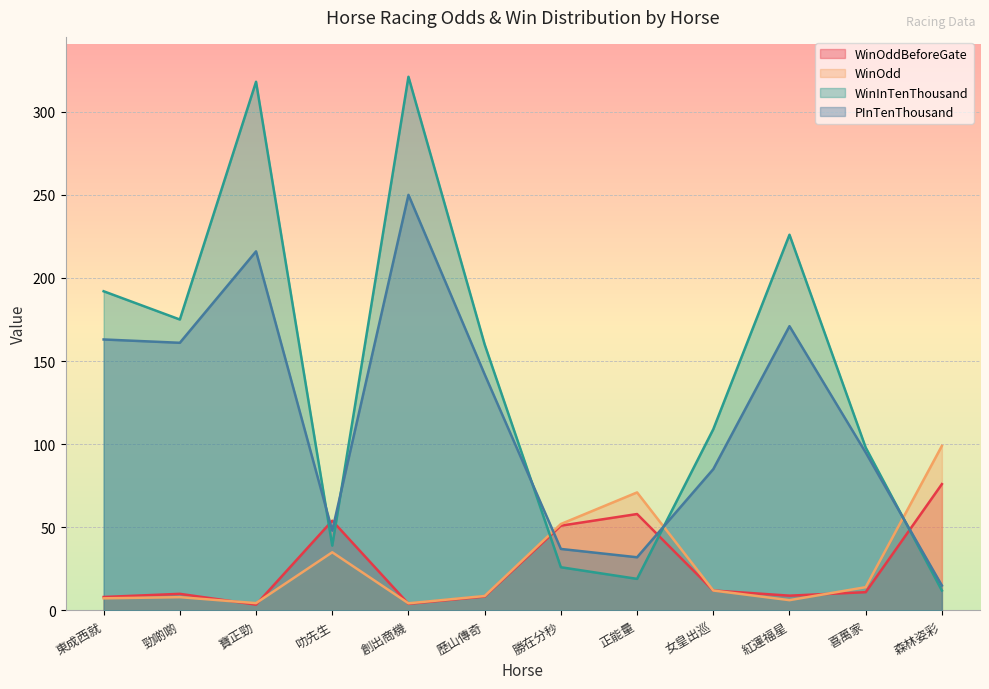

How many values in the WinOddBeforeGate series exceed 11?

5